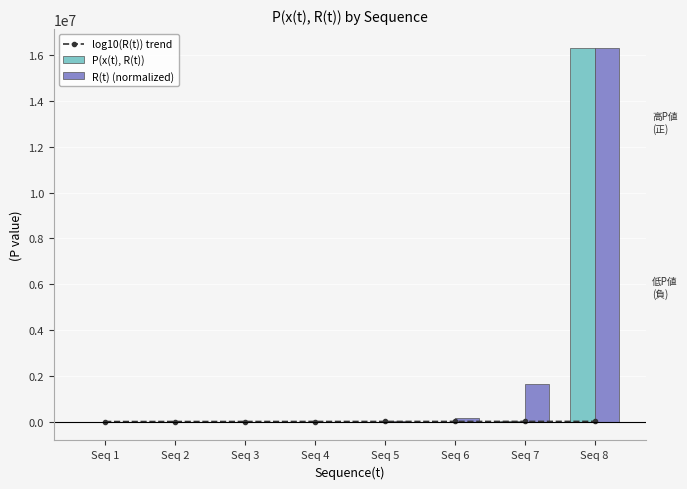

What is the difference between the R(t) (normalized) values at Seq 6 and Seq 7?

1469975.3